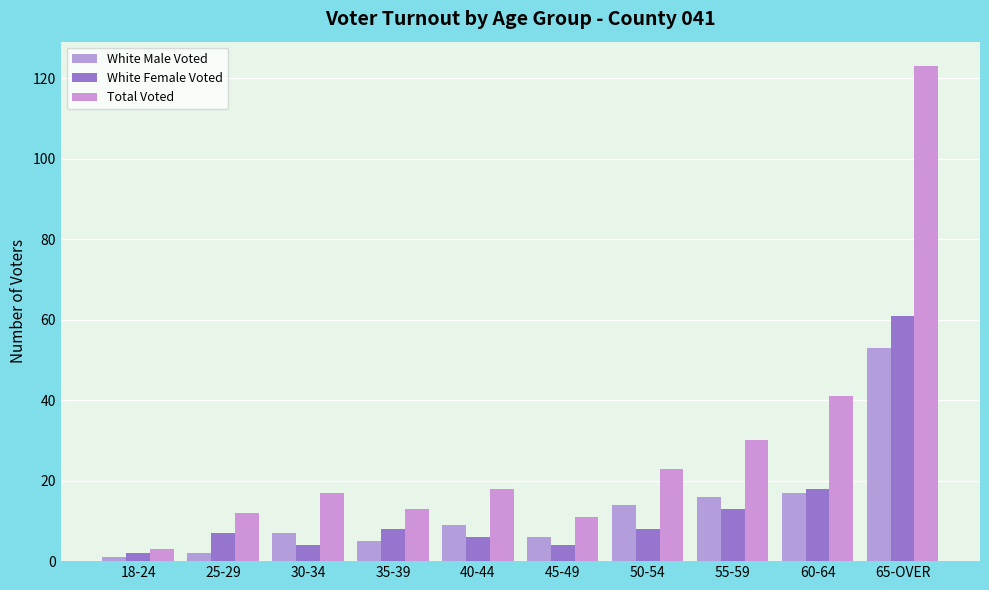

How many groups of bars are there?

10